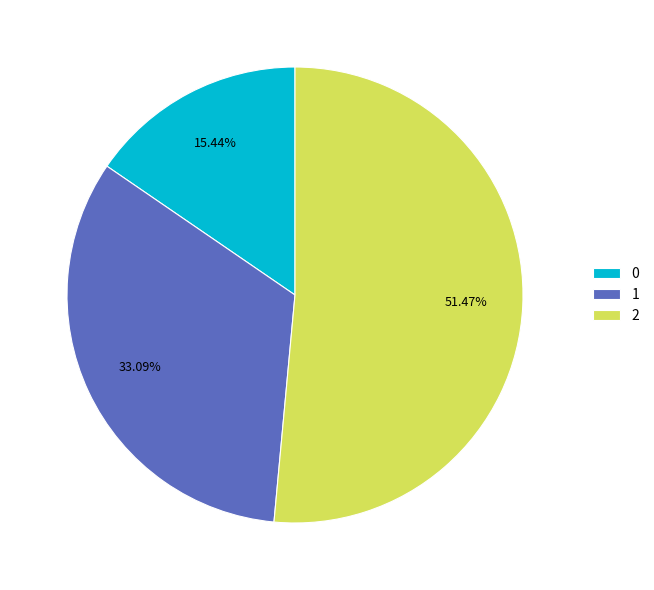

Is 2 the majority of the pie?

Yes